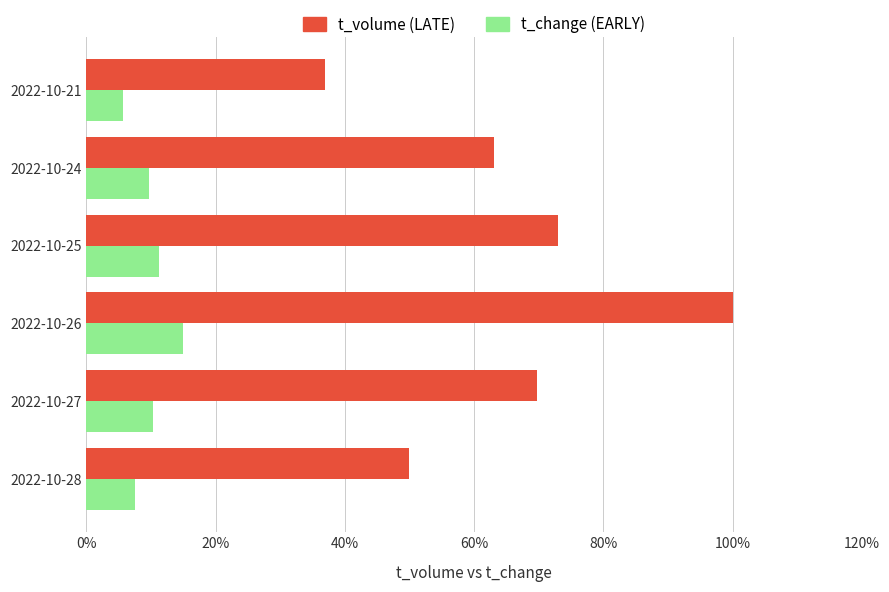

What is the spread (max minus min) of values at 2022-10-25?

61.7